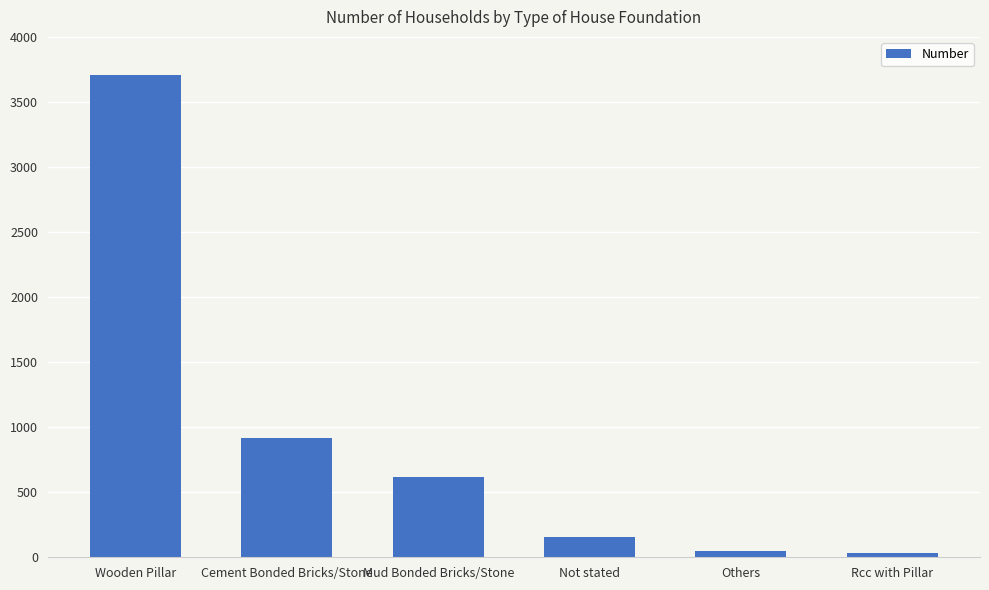

Is it true that the value at Cement Bonded Bricks/Stone is 1385?

False